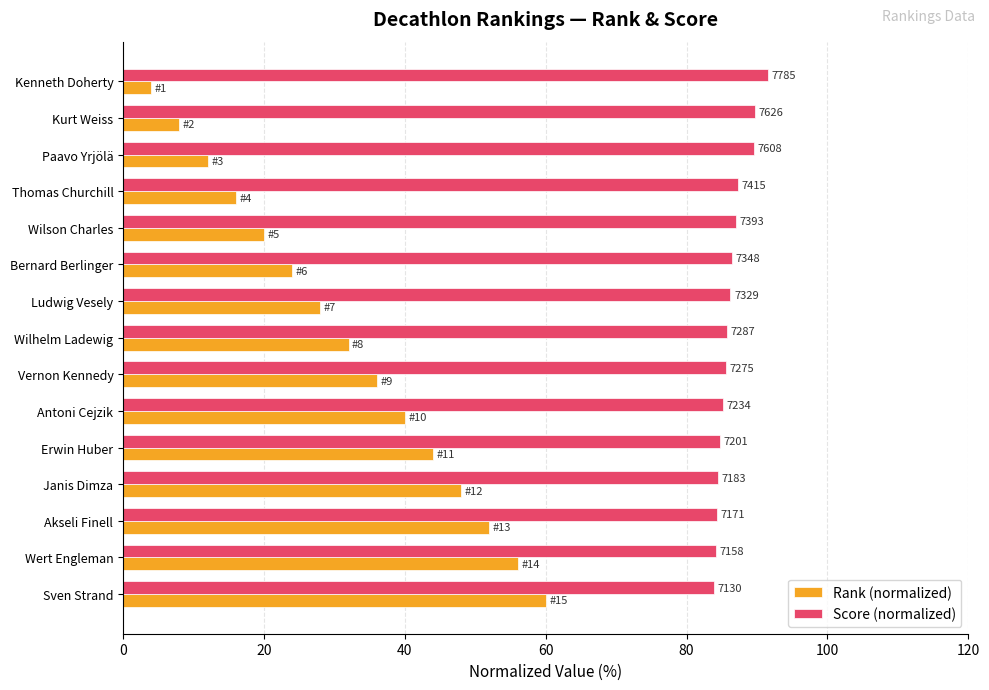

What are all the series names shown in the legend?

Rank (normalized), Score (normalized)